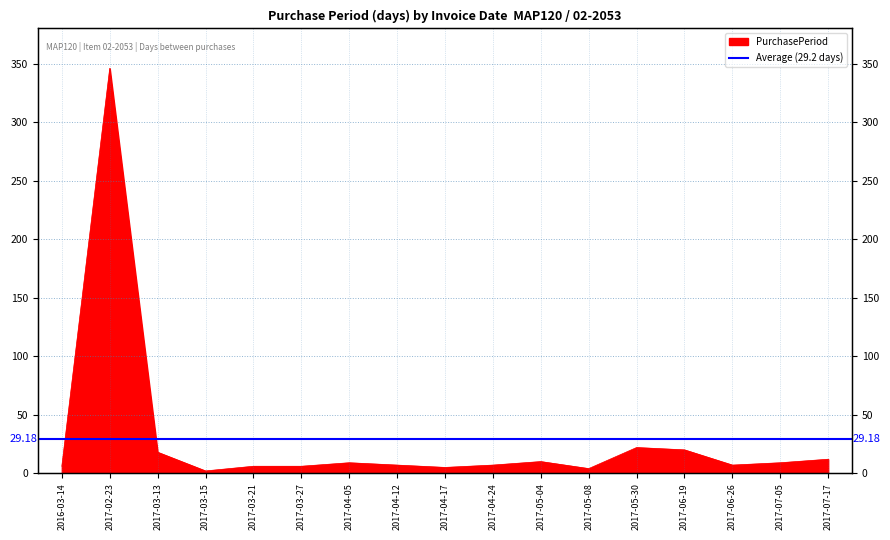

At which label is the value closest to 174?

2017-05-30